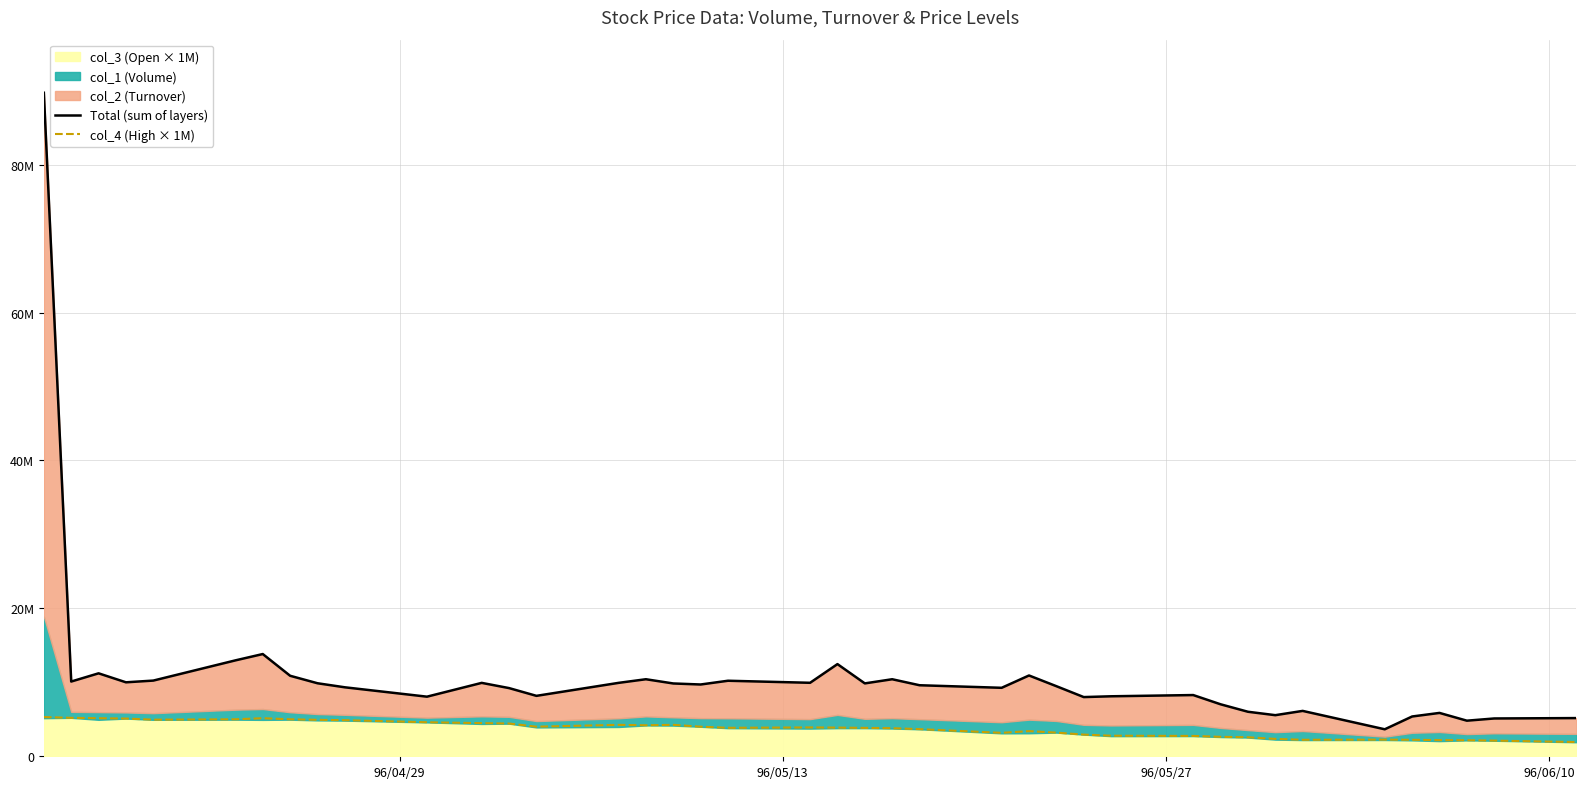

True or false: Total (sum of layers) and col_4 (High × 1M) intersect in this chart.

False